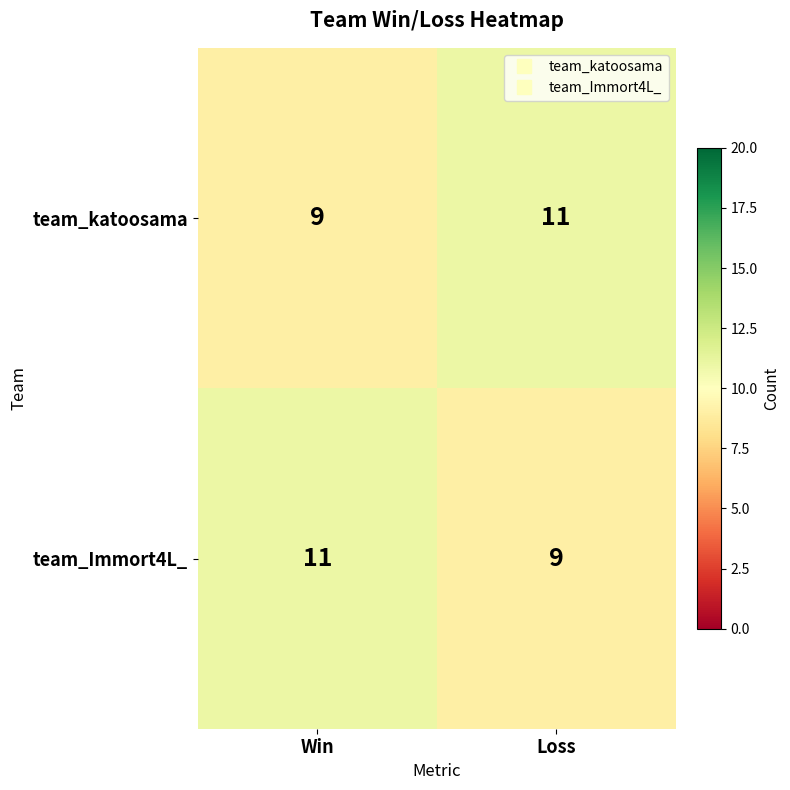

What is the sum of the team_katoosama values at Loss and Win?

20